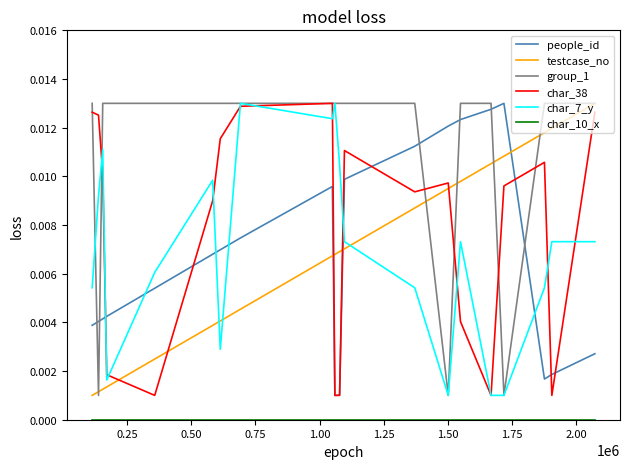

Which series has the largest total across all categories?

group_1